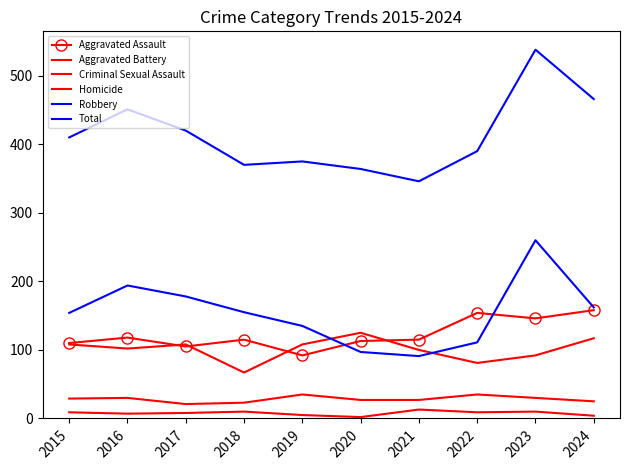

Is the value of Aggravated Battery at 2018 greater than the value of Robbery at 2024?

No